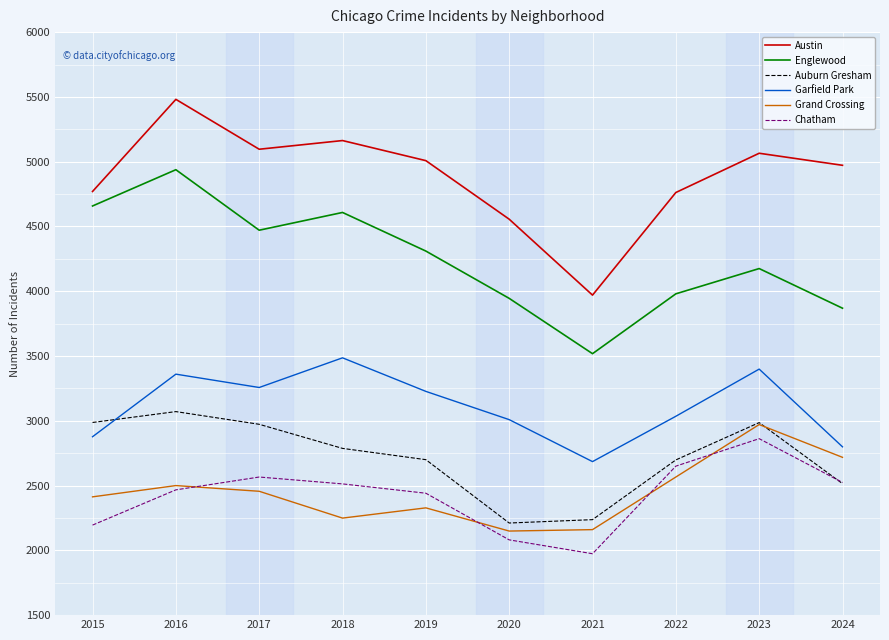

Which category has the lowest value in the Chatham series?

2021